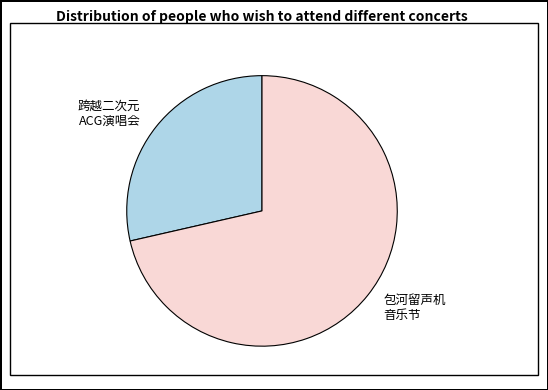

Does any single category account for the majority?

Yes